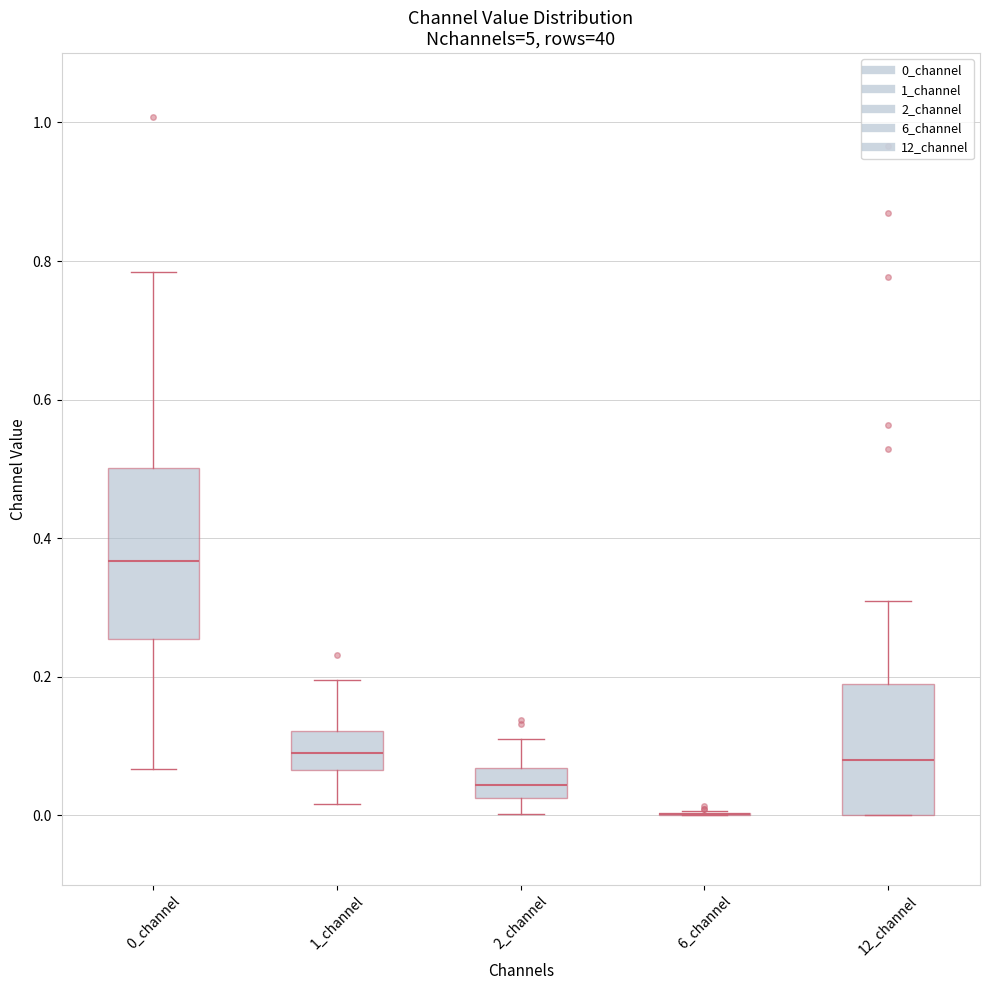

Reading left to right, read every box against the y-axis: the position of its median line, the range the box covers, and the ends of its whiskers. The values are not printed on the chart, so give them approximately, as read against the axis.

0_channel: median 0.36, box 0.26 to 0.50, whiskers 0.06 to 0.78
1_channel: median 0.10, box 0.06 to 0.12, whiskers 0.02 to 0.20
2_channel: median 0.04, box 0.02 to 0.06, whiskers 0.00 to 0.12
6_channel: box collapsed to a line at 0.00, whiskers 0.00 to 0.00
12_channel: median 0.08, box 0.00 to 0.18, whiskers 0.00 to 0.30